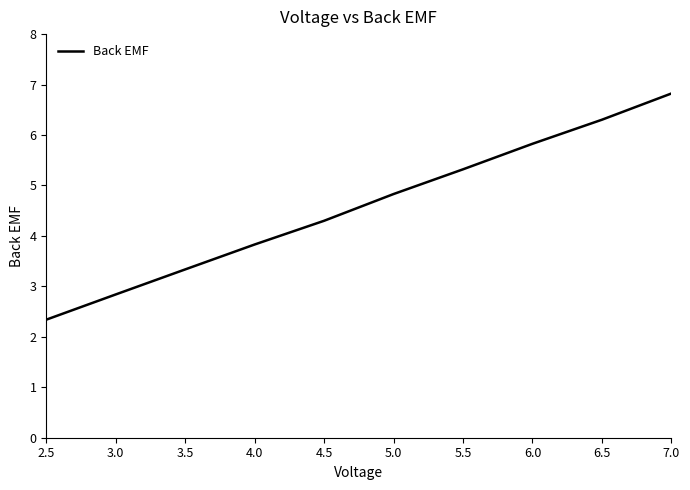

Which category has the lowest value across all series?

2.5